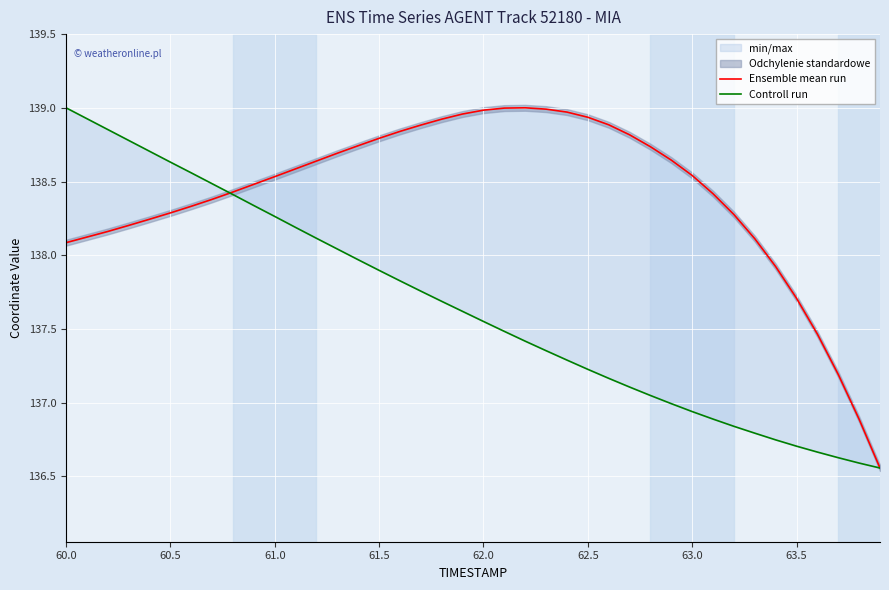

Which series has the largest total across all categories?

Ensemble mean run